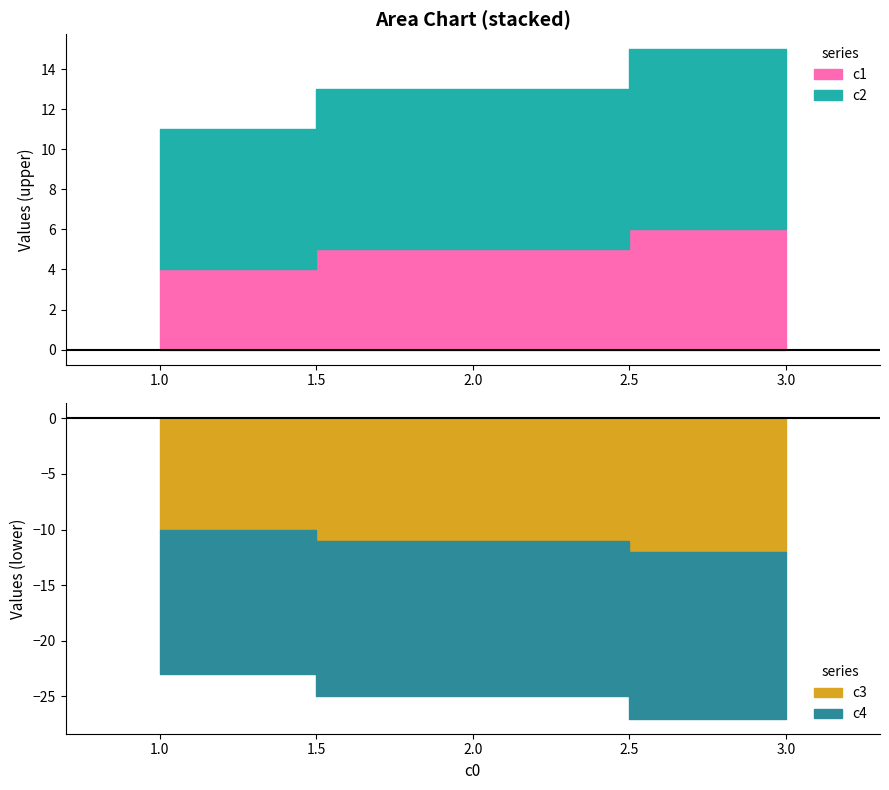

Reading left to right, extract all data points from this chart.

c1: 4	5	6
c2: 7	8	9
c3: 10	11	12
c4: 13	14	15